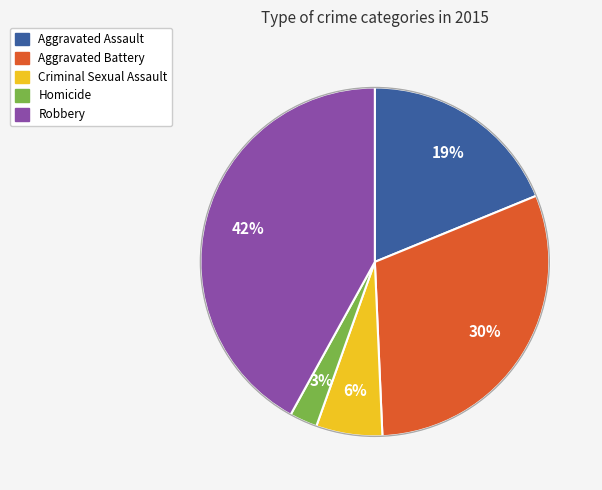

To the nearest percent, what is the average slice percentage?

20%